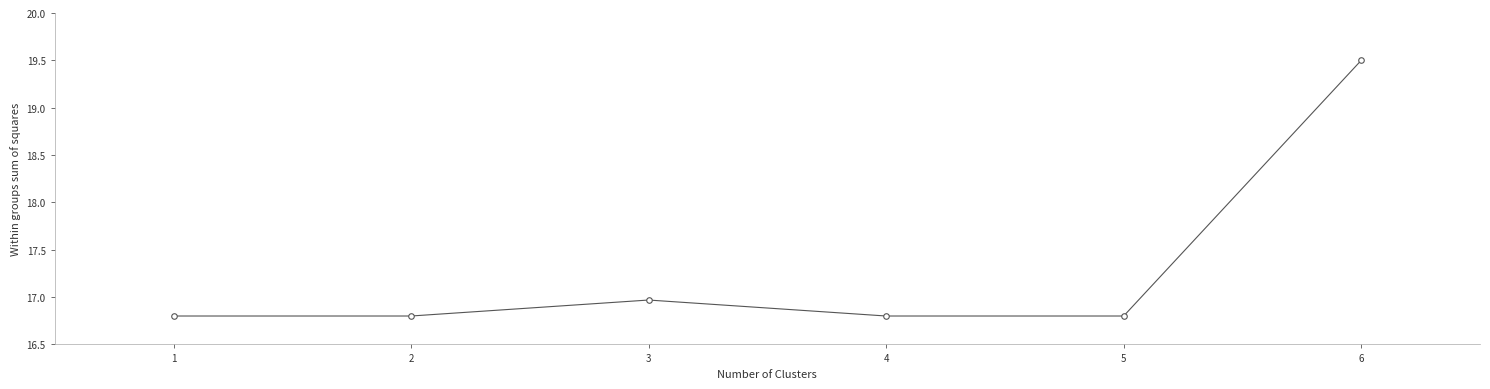

Is it true that the value at 3 is 28.0?

False